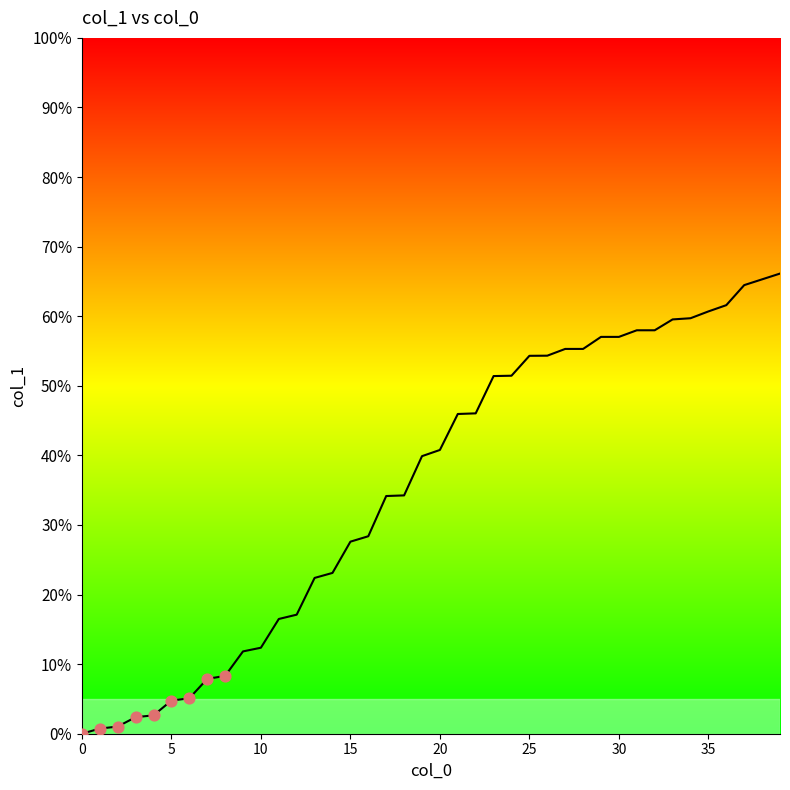

What is the greatest value displayed?

66.1